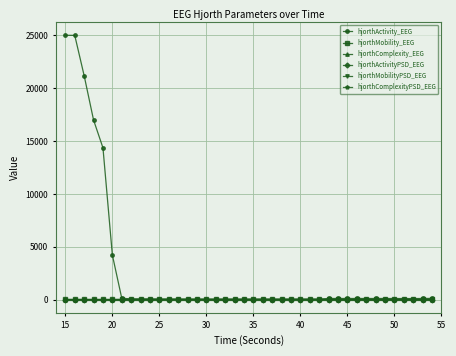

True or false: hjorthComplexityPSD_EEG has more than 1 points higher than both neighbors.

True